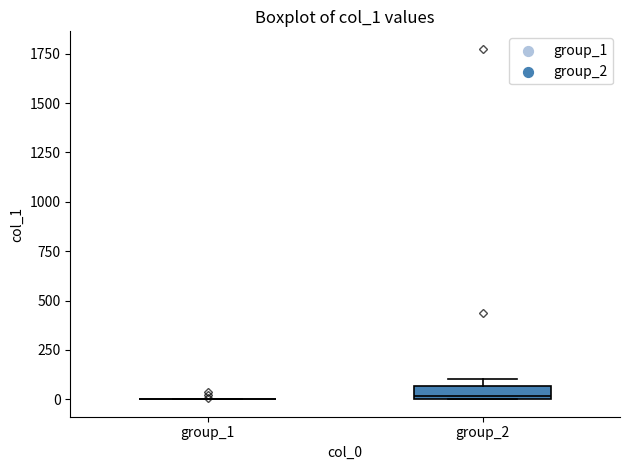

Where is the upper edge of the box for group_2 on the y-axis? The values are not printed on the chart, so give them approximately, as read against the axis.

50